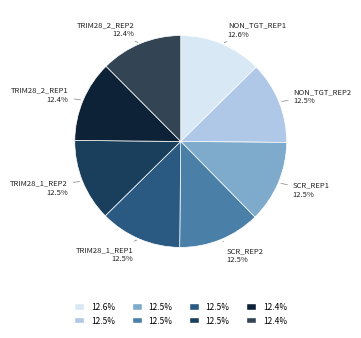

How many slices are in this pie chart?

8